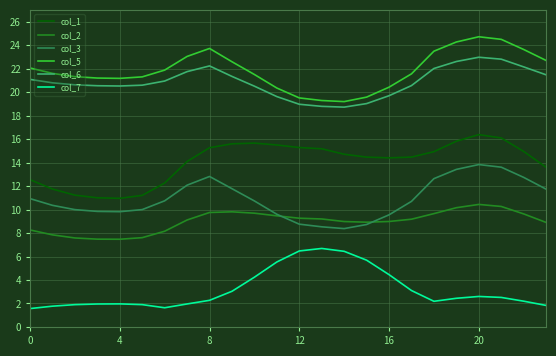

What is the minimum value for col_5?

19.2